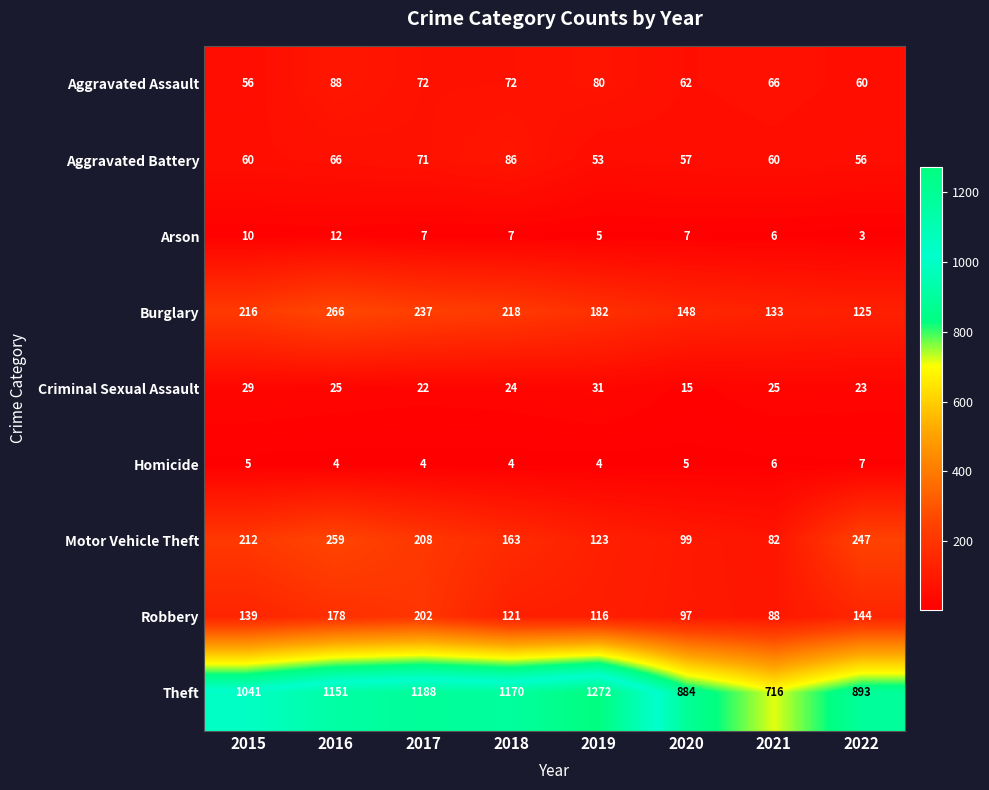

Rank the series at 2020 from highest to lowest value.

Theft, Burglary, Motor Vehicle Theft, Robbery, Aggravated Assault, Aggravated Battery, Criminal Sexual Assault, Arson, Homicide